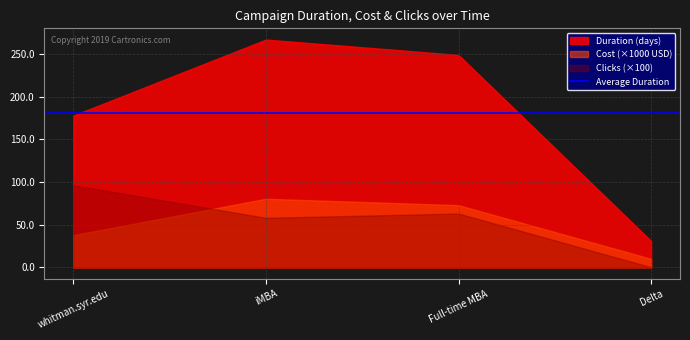

What is the greatest value displayed?

266.8